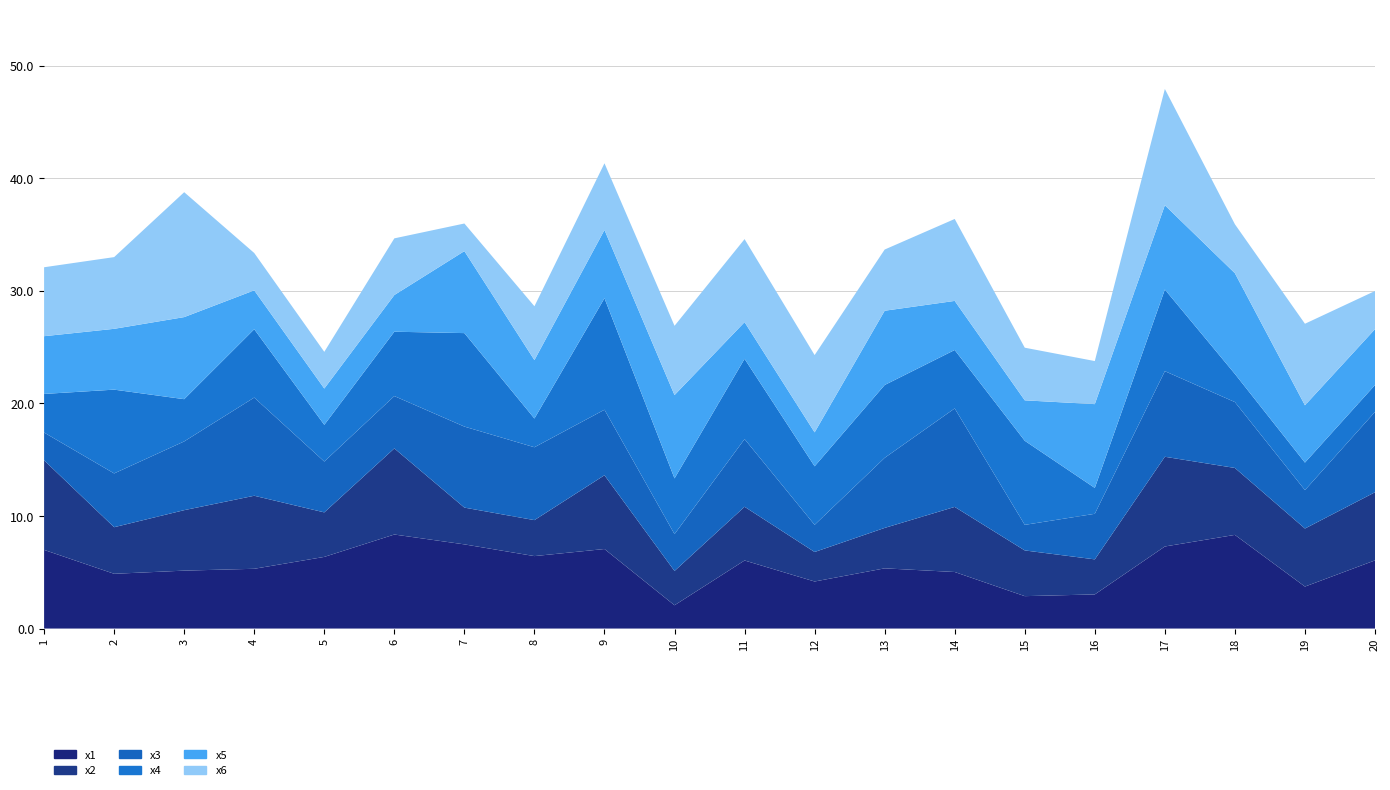

Reading right to left, what are all the values shown in this chart?

x1: 6.1	3.7	8.3	7.3	3.0	2.9	5.0	5.3	4.2	6.0	2.1	7.1	6.4	7.5	8.4	6.4	5.3	5.1	4.9	7.0
x2: 6.1	5.2	5.9	8.0	3.1	4.1	5.8	3.6	2.6	4.8	3.0	6.6	3.2	3.3	7.6	4.0	6.5	5.4	4.1	8.0
x3: 7.1	3.4	5.9	7.6	4.0	2.3	8.7	6.2	2.4	6.0	3.3	5.8	6.5	7.2	4.6	4.5	8.7	6.1	4.8	2.5
x4: 2.4	2.4	2.5	7.3	2.3	7.5	5.2	6.5	5.2	7.1	4.9	9.9	2.6	8.3	5.7	3.3	6.1	3.8	7.4	3.4
x5: 5.0	5.1	8.9	7.5	7.4	3.6	4.4	6.6	3.0	3.3	7.4	6.1	5.2	7.3	3.3	3.2	3.5	7.3	5.4	5.1
x6: 3.4	7.2	4.4	10.3	3.8	4.7	7.3	5.4	6.9	7.4	6.2	5.9	4.8	2.5	5.0	3.3	3.3	11.1	6.4	6.1